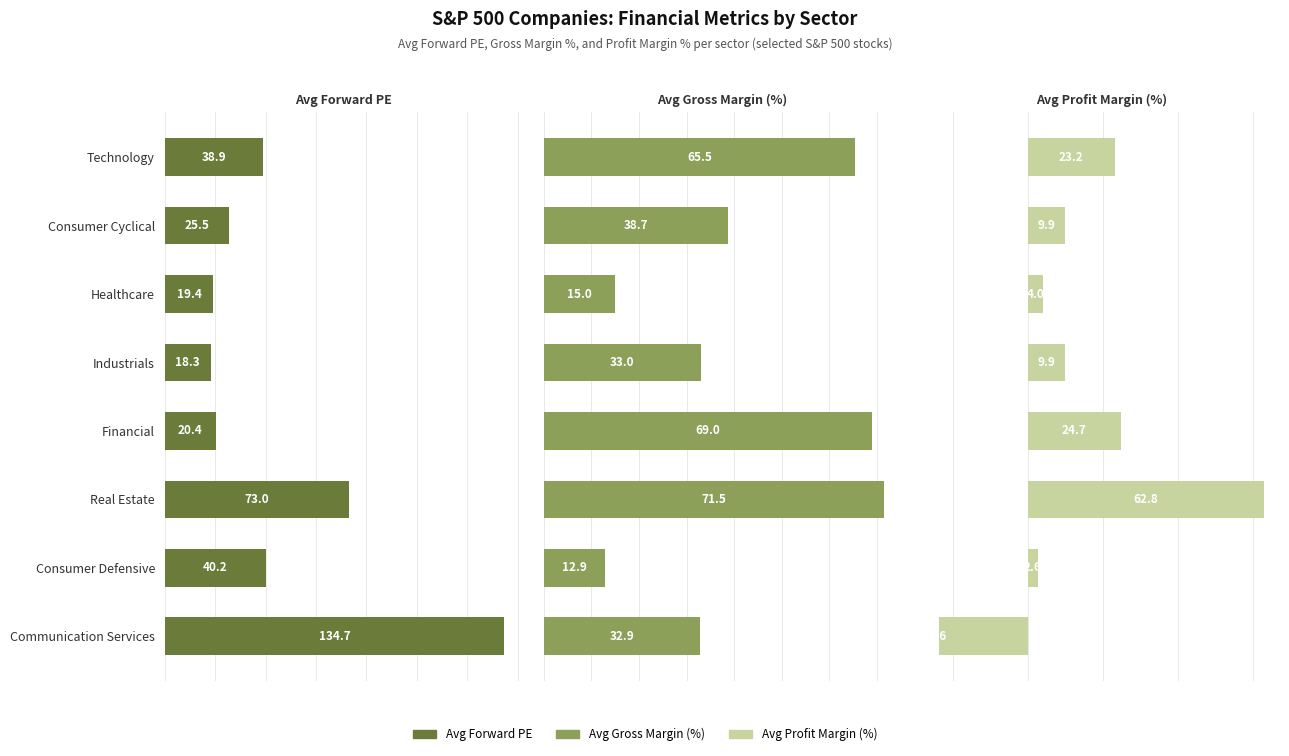

What is the value of the Avg Forward PE bar at the 5th from the left?

20.4